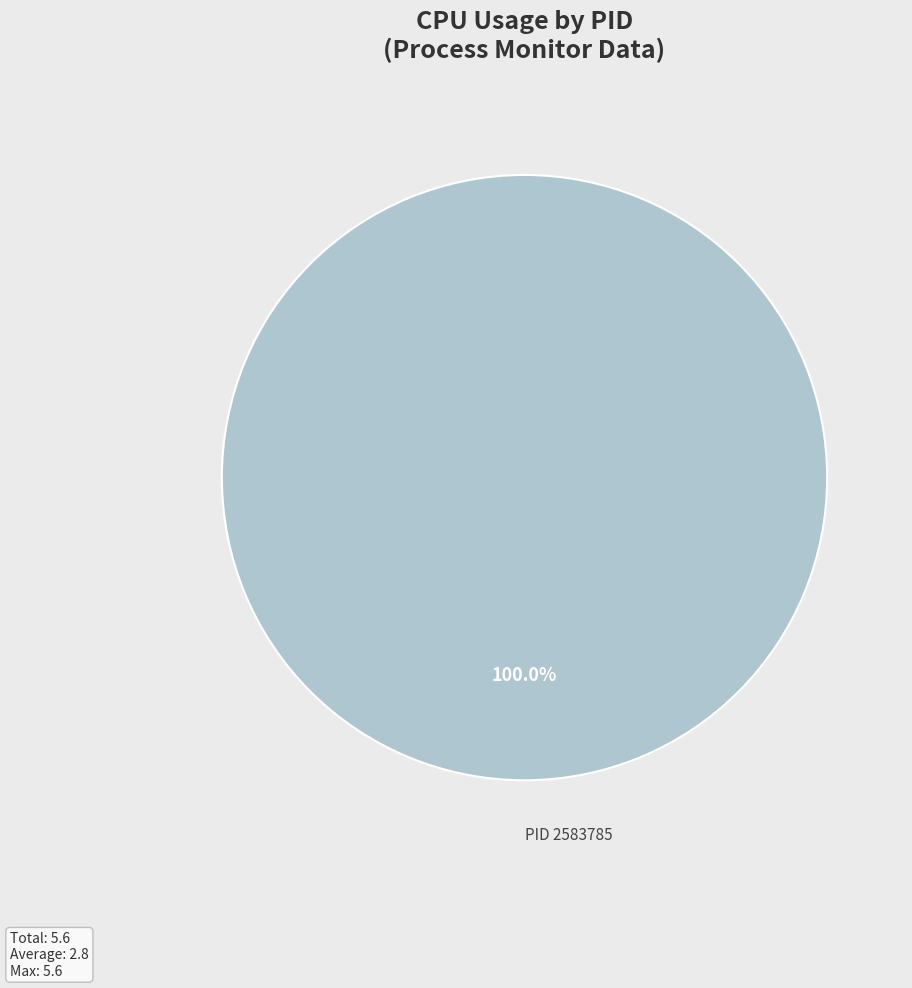

Does any single category account for the majority?

Yes